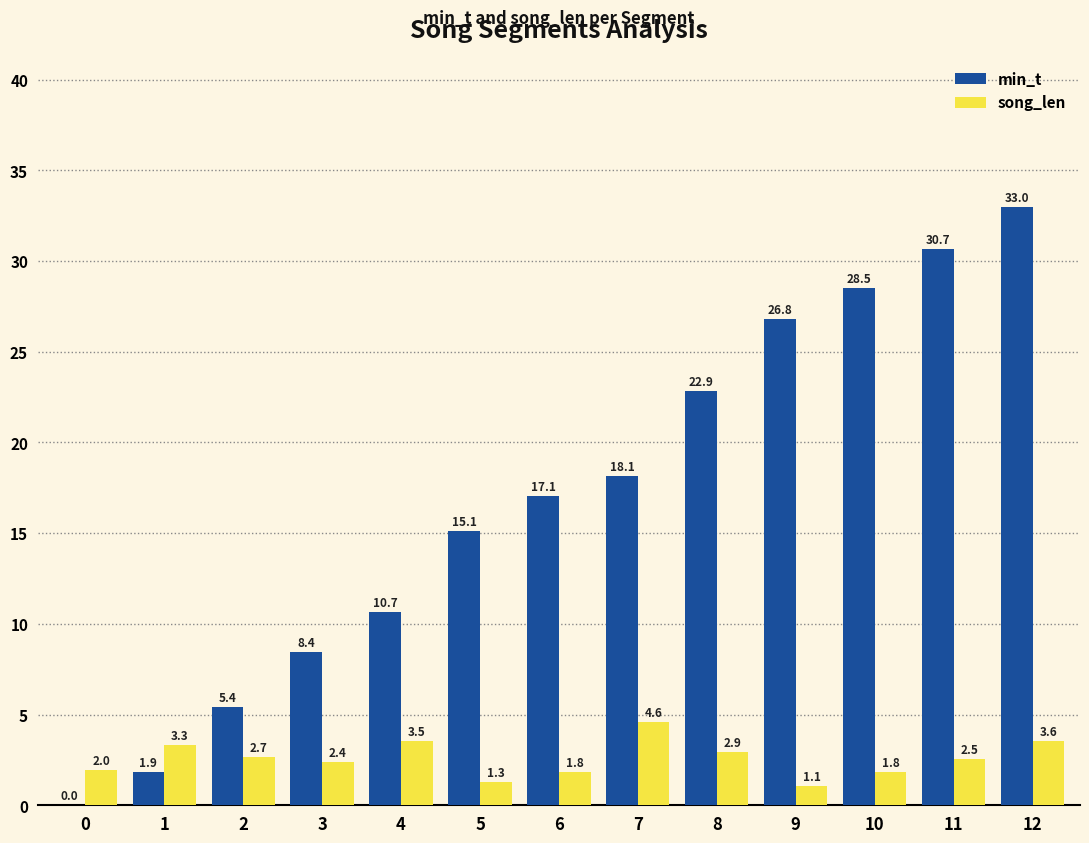

Are the bars grouped side by side (vs. stacked)?

Yes